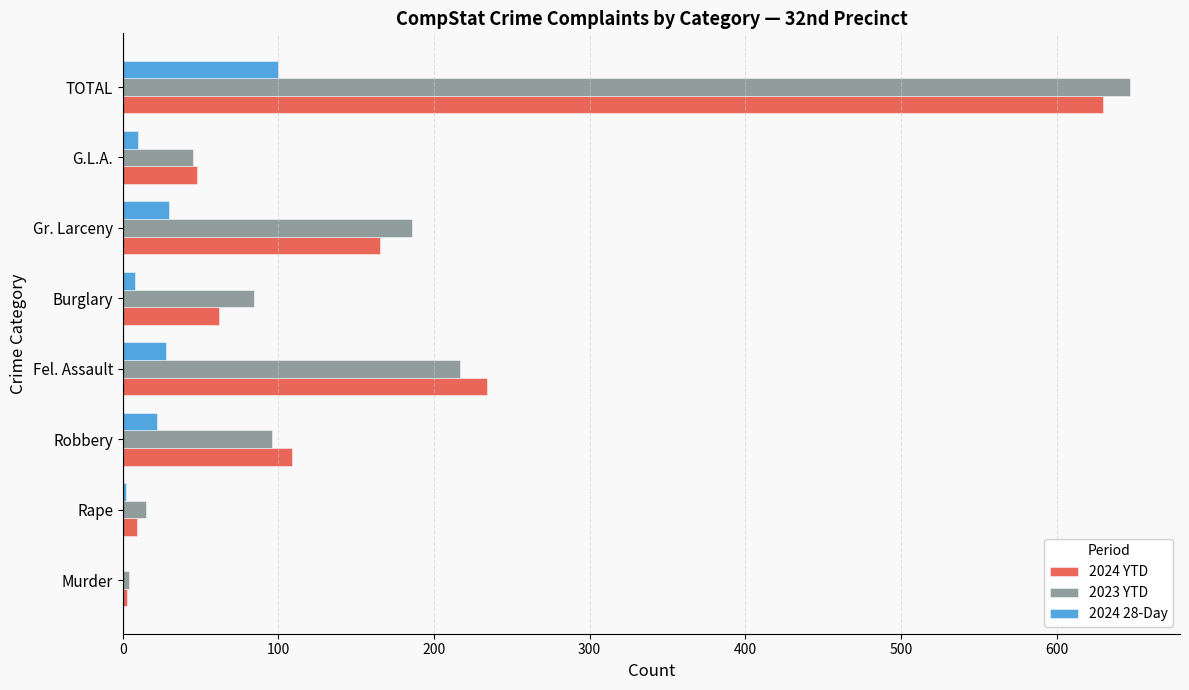

What is the total value across all series at Robbery?

227